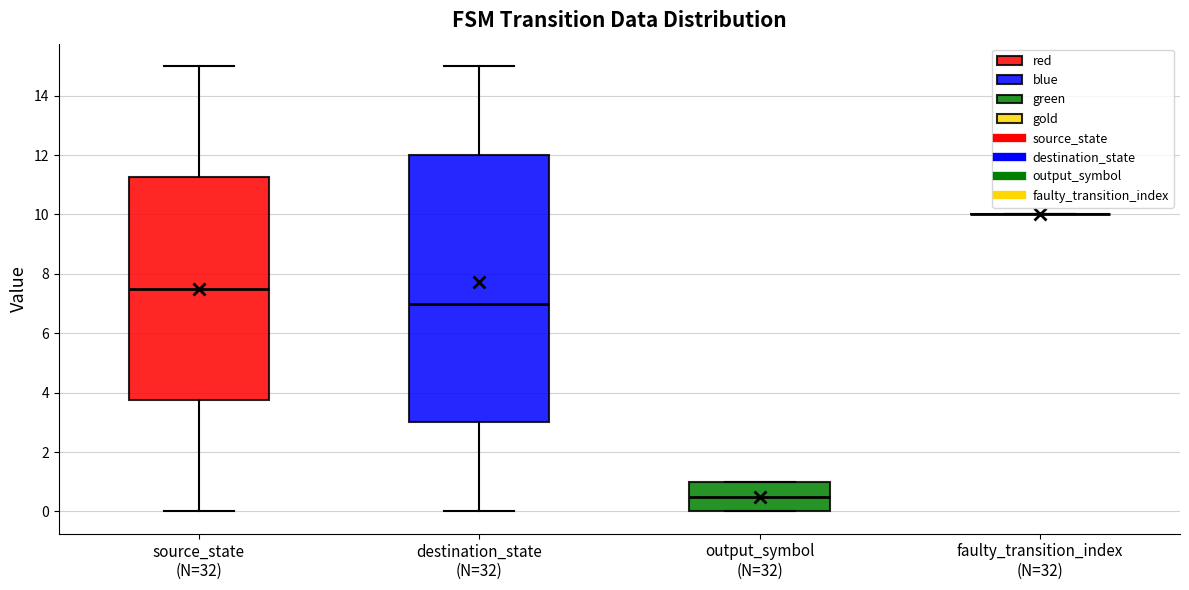

Which box is the tallest, from its lower edge to its upper edge?

destination_state (N=32)